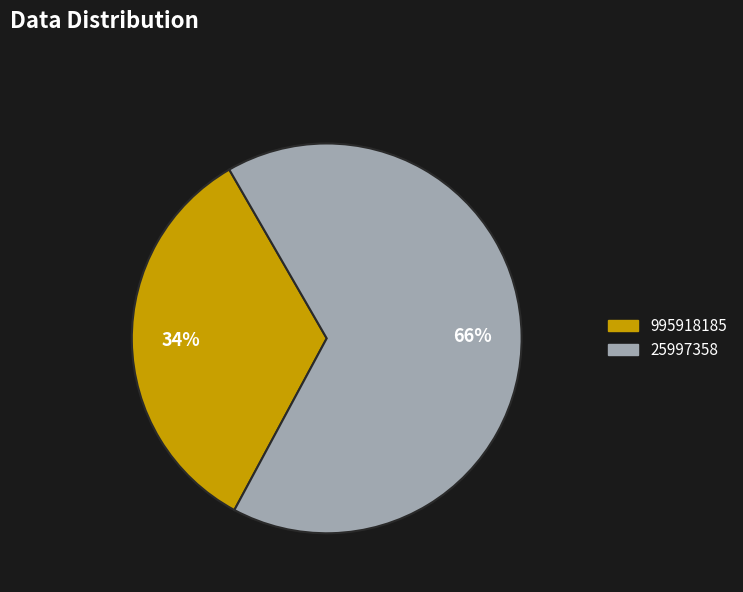

Rank the categories by value from highest to lowest.

25997358, 995918185